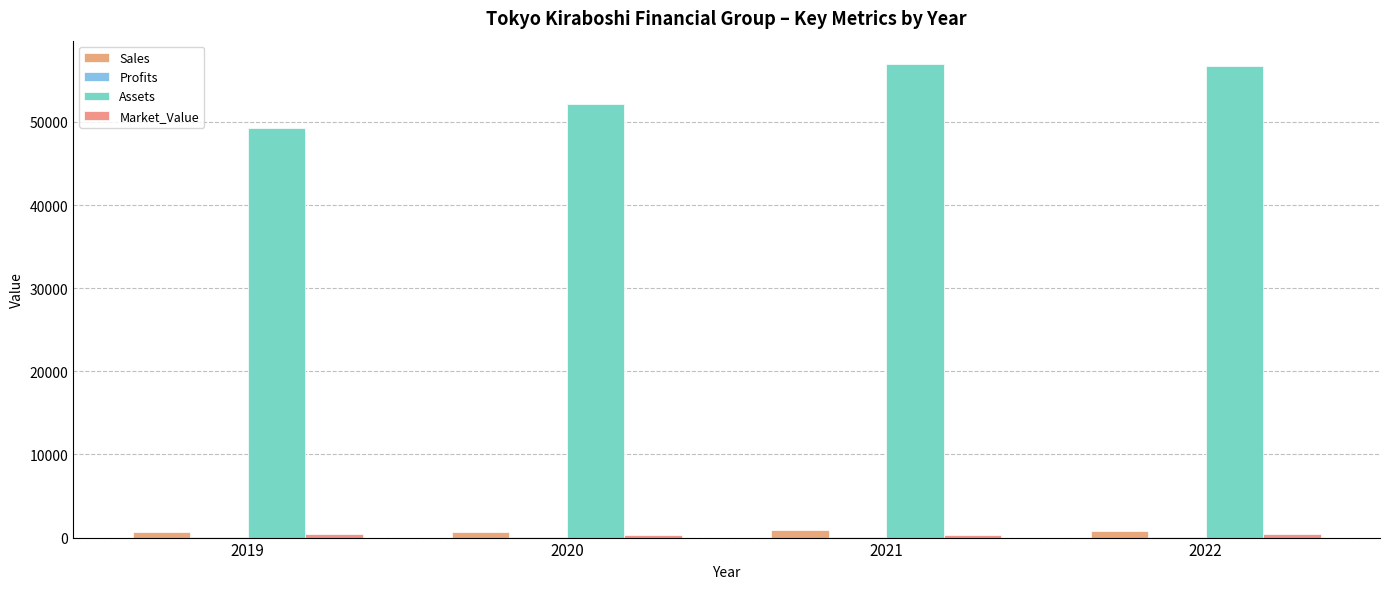

Where does the Assets series first go above 56779?

2021